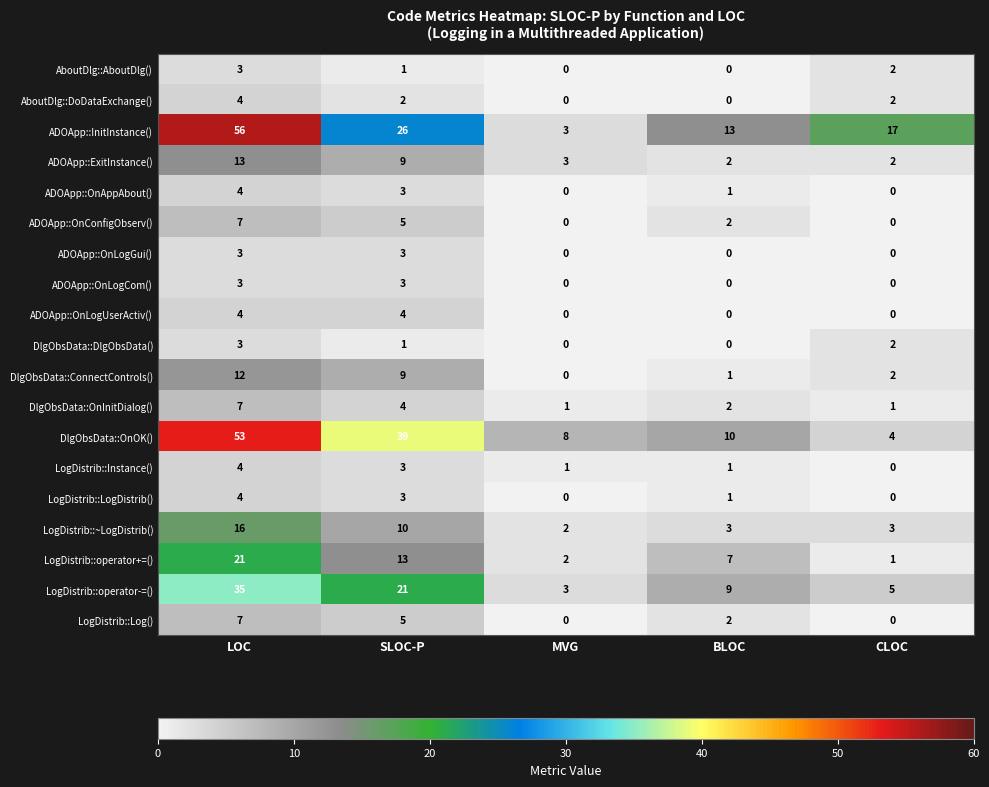

List the labels in order of DlgObsData::OnOK() value, largest first.

LOC, SLOC-P, BLOC, MVG, CLOC